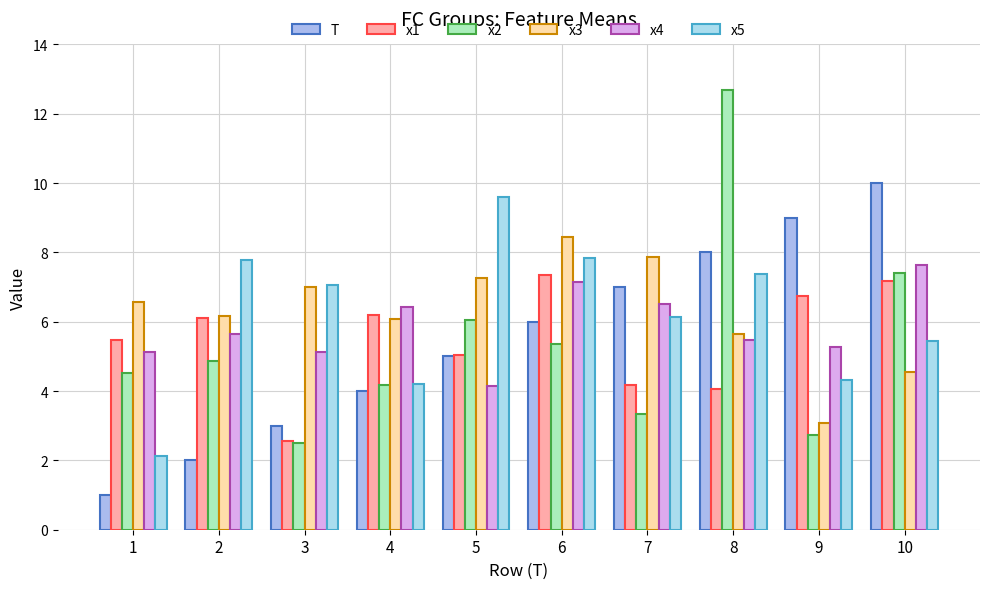

What is the approximate value of x1 at 4?

6.2